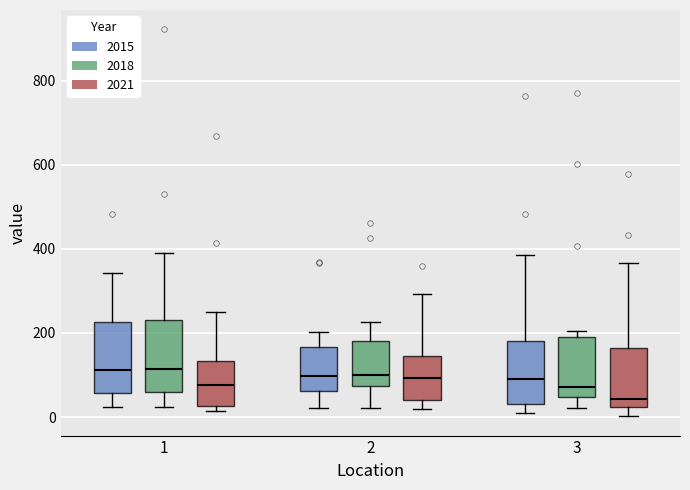

Where does the median line of the box for 2 (2018) sit on the y-axis? The values are not printed on the chart, so give them approximately, as read against the axis.

100